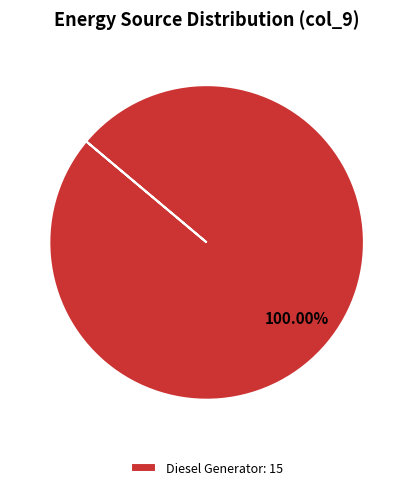

Which category accounts for the majority?

Diesel Generator: 15